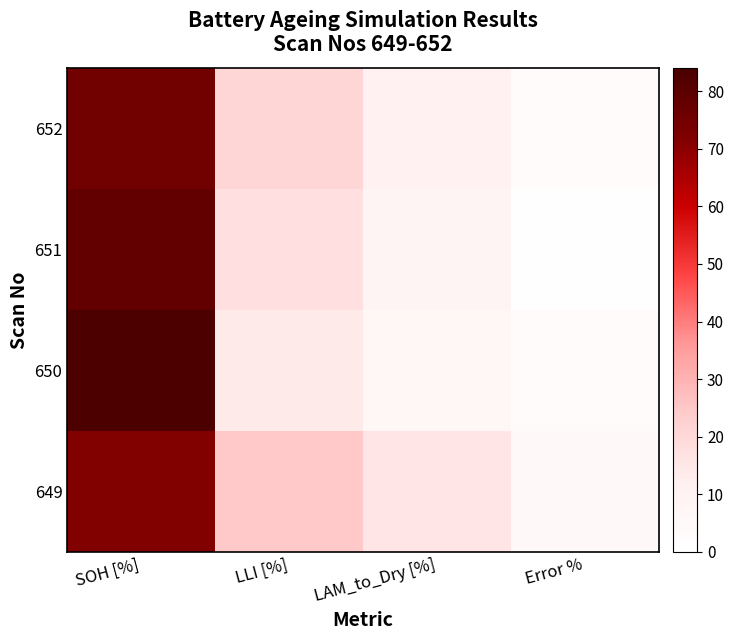

What is the total value across all series at LLI [%]?

77.5